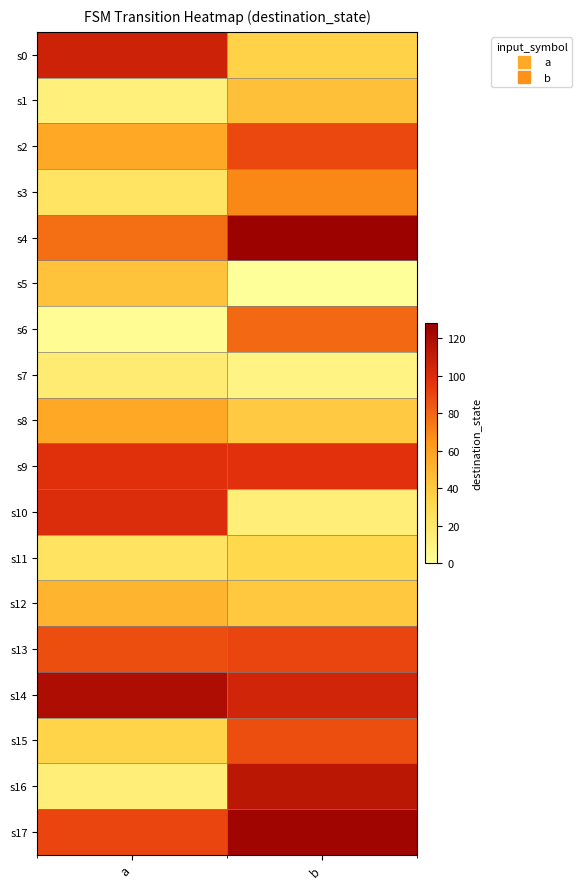

What is the spread (max minus min) of values at a?

117